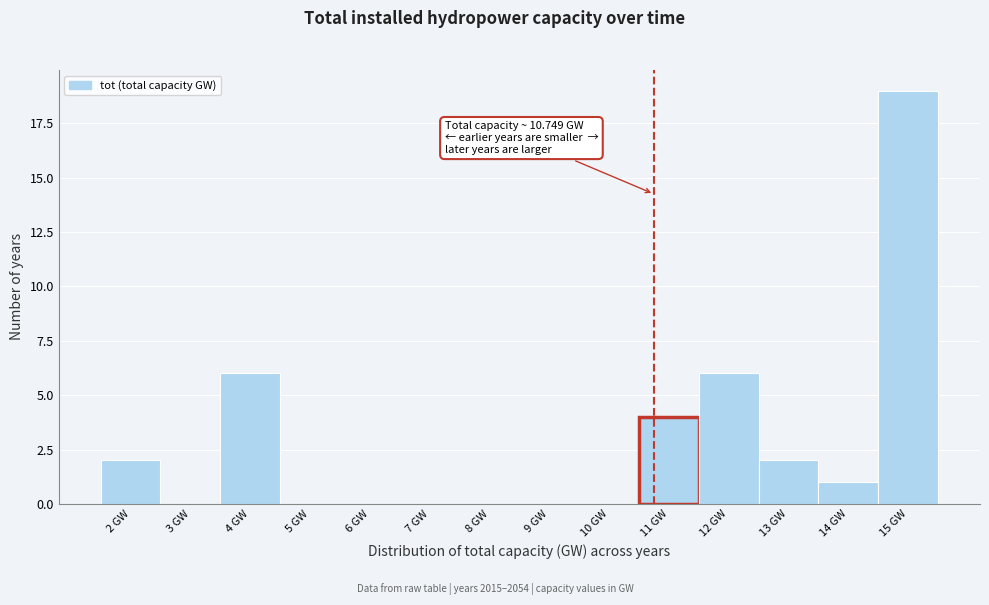

Over which range of the x-axis is the bar tallest?

14.5 to 15.5